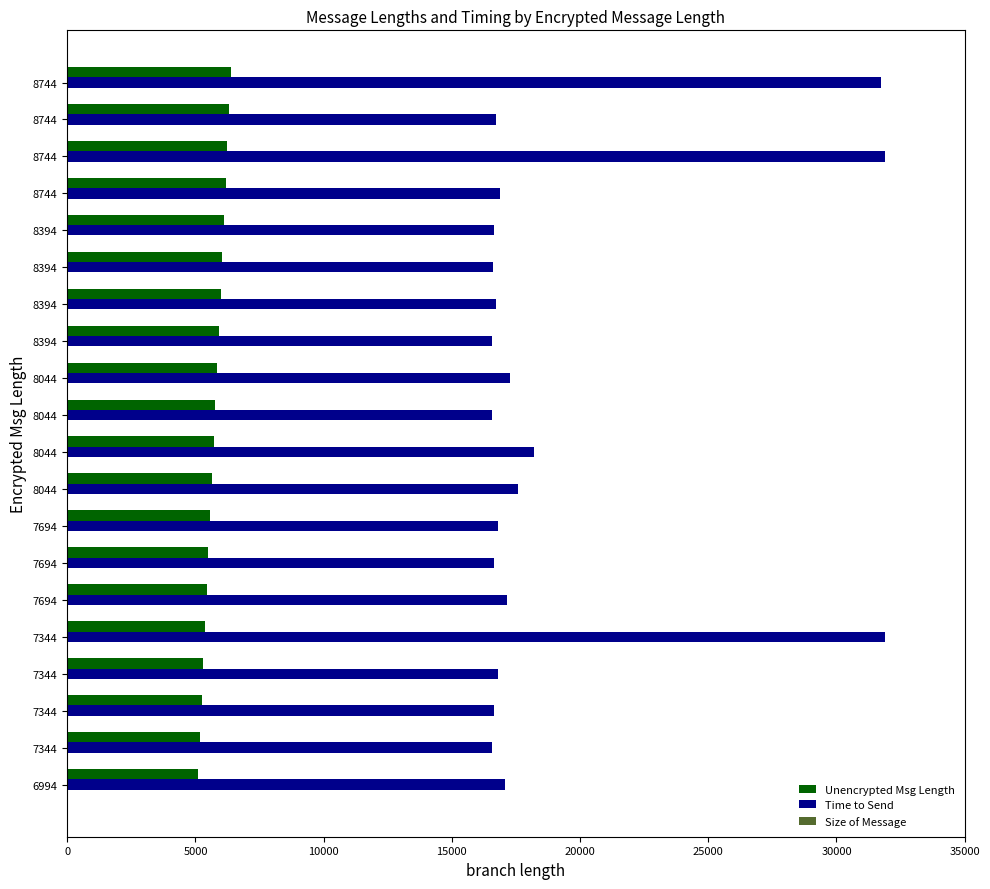

Count the number of data series in this chart.

3